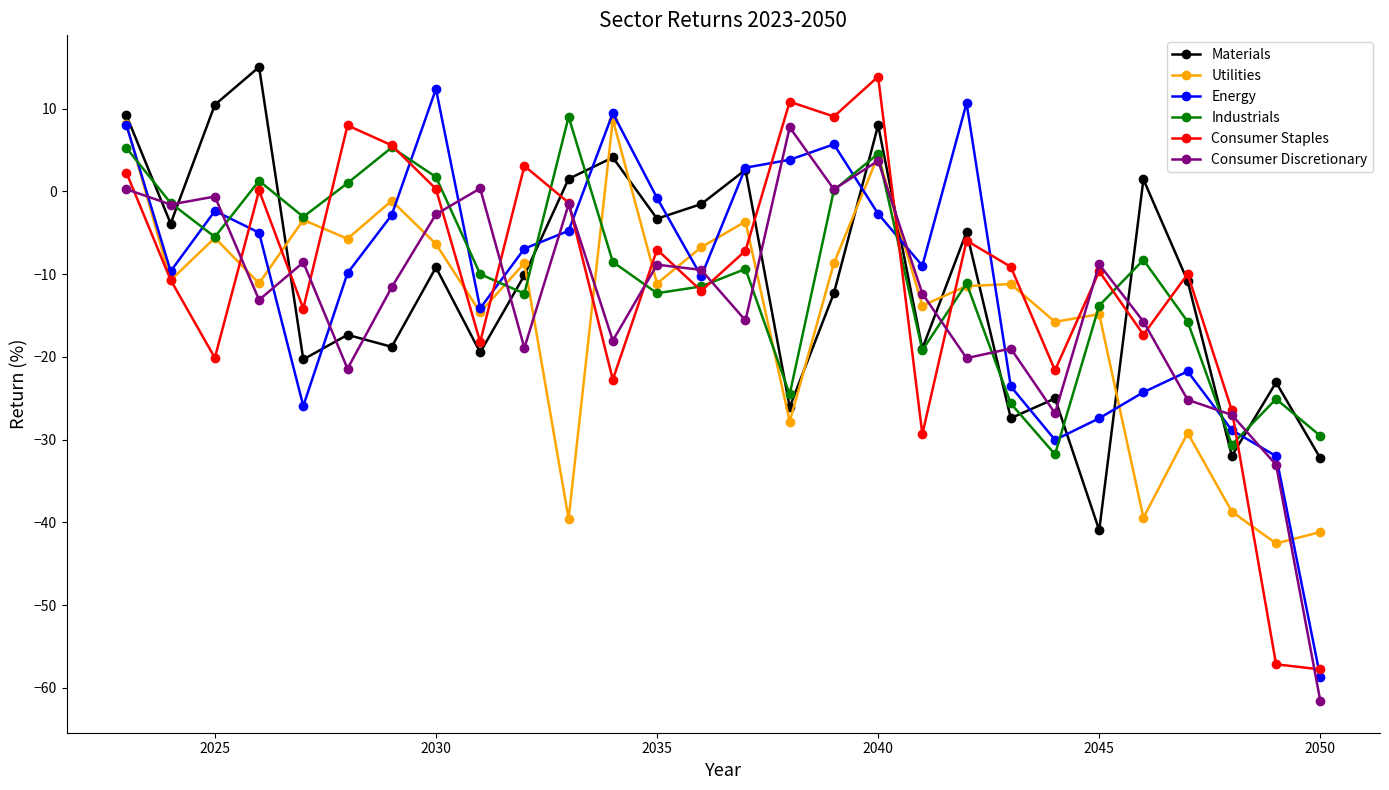

What is the greatest value displayed?

15.0